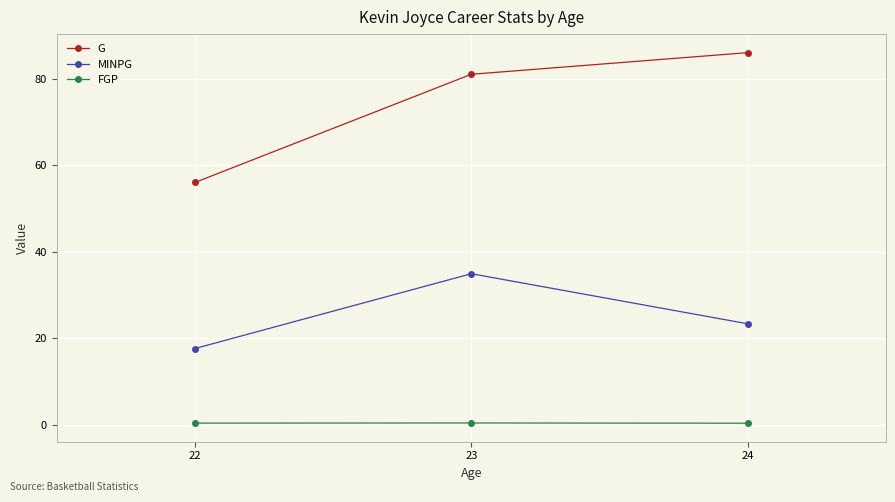

Which series has the largest range (max minus min)?

G